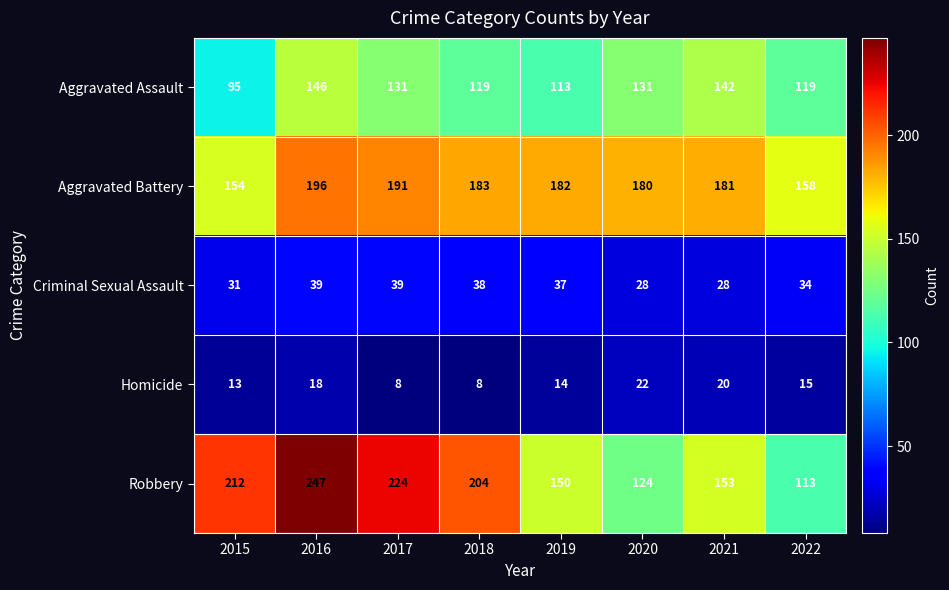

True or false: Aggravated Assault has a value of 198 at 2018.

False